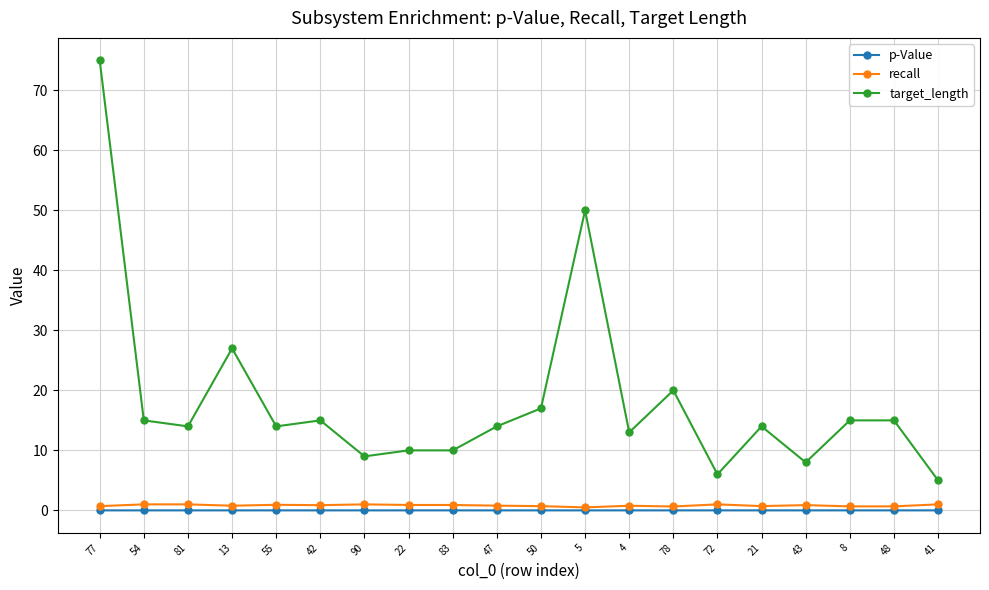

What is the total value across all series at 55?

14.9